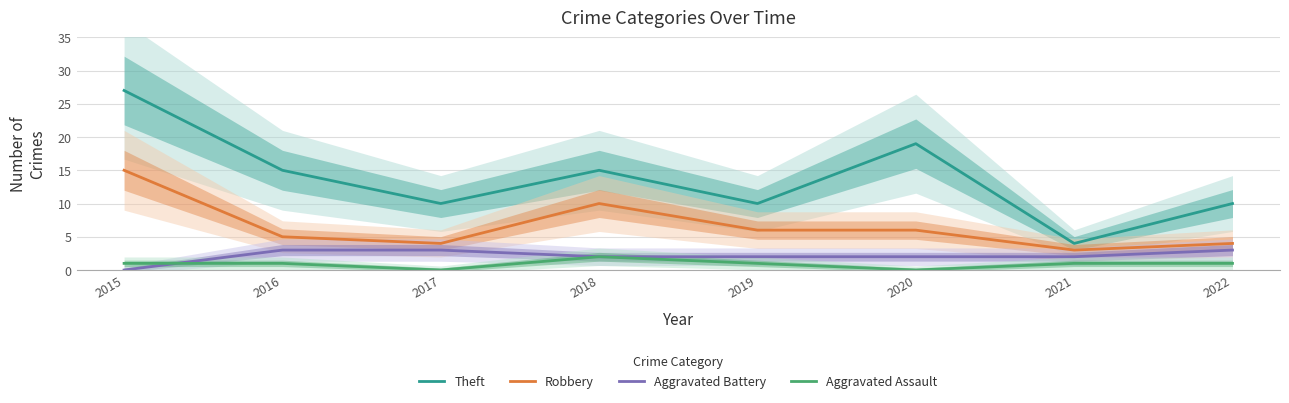

At which label is Theft closest to 15?

2016